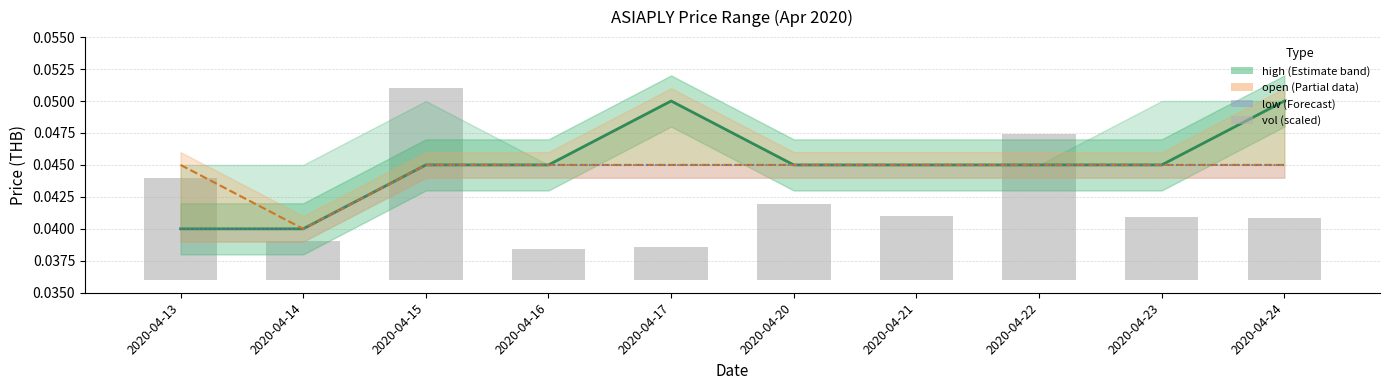

The chart shows a value of 0.0 at 2020-04-21. True or false?

False